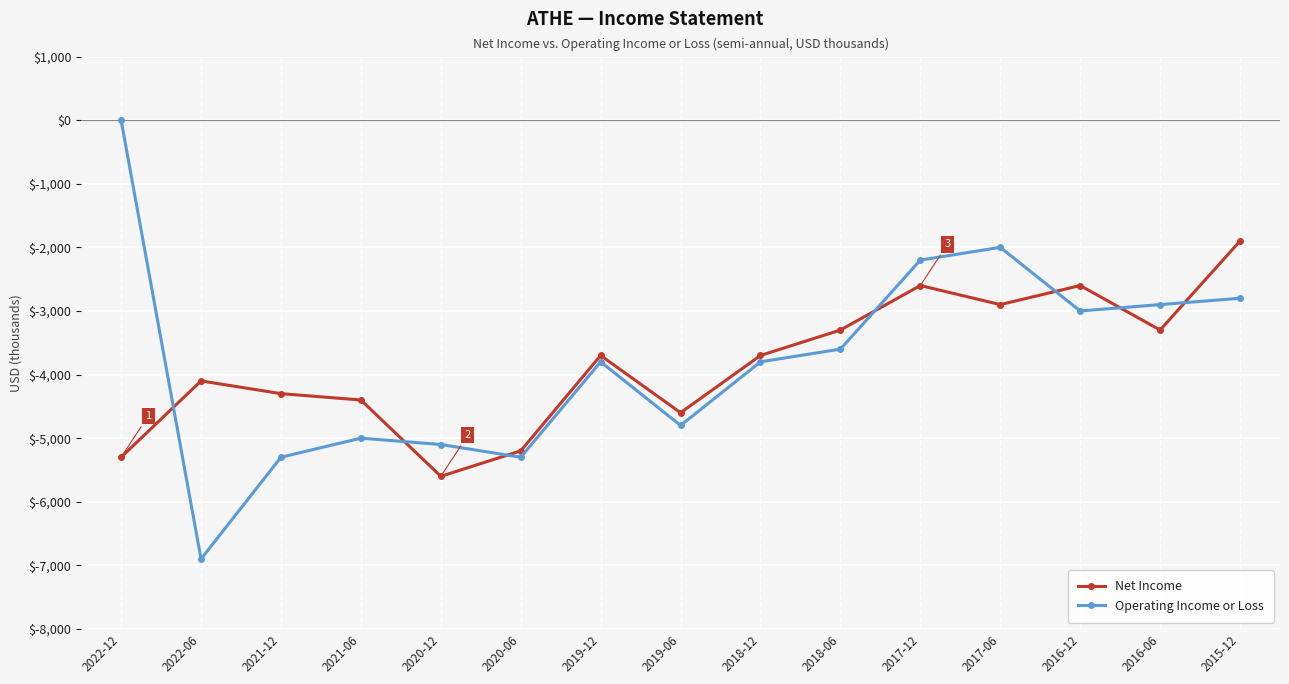

Between 2018-12 and 2016-12, which series saw the biggest shift?

Net Income